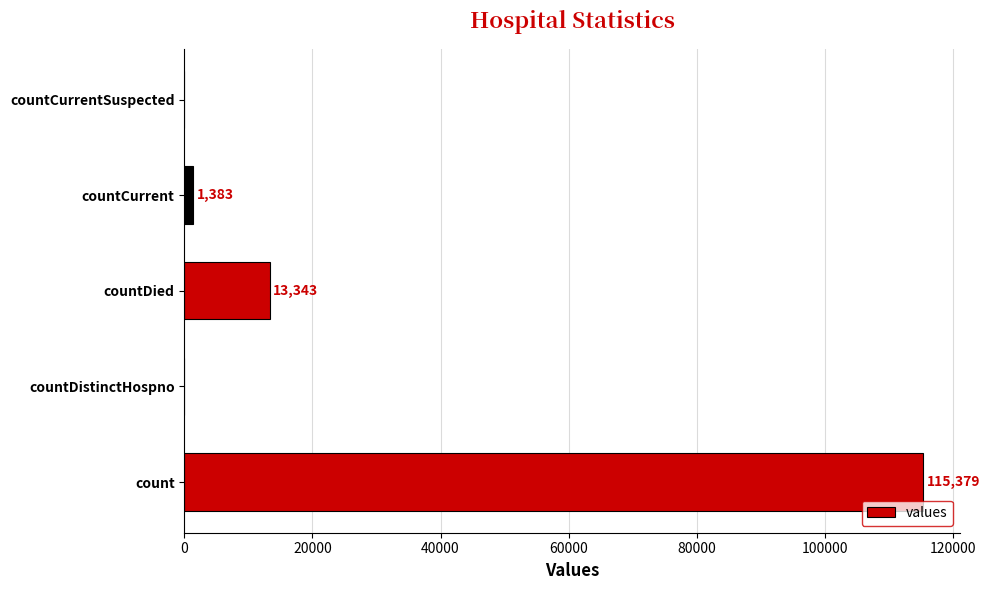

At which label is the value closest to 57689?

countDied